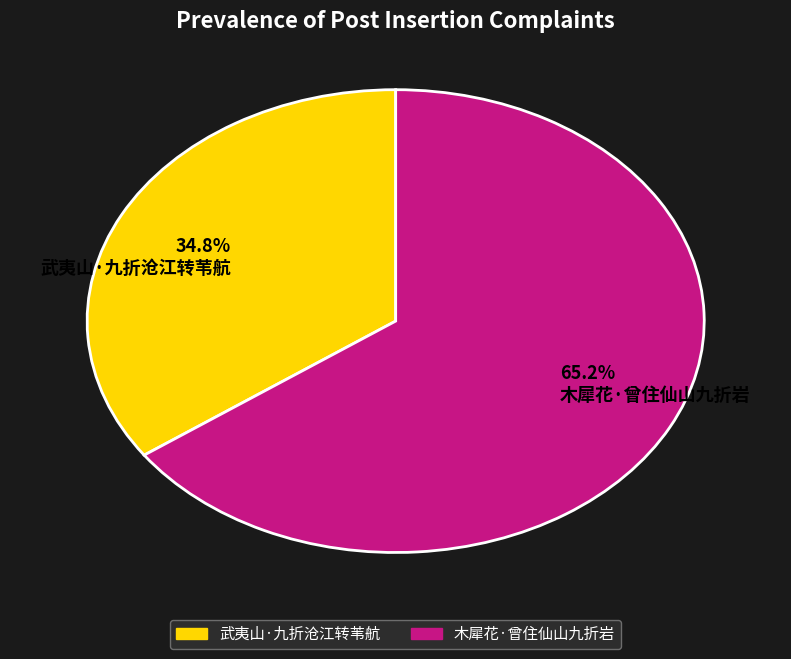

Does 34.8% 武夷山·九折沧江转苇航 account for over 50% of the chart?

No